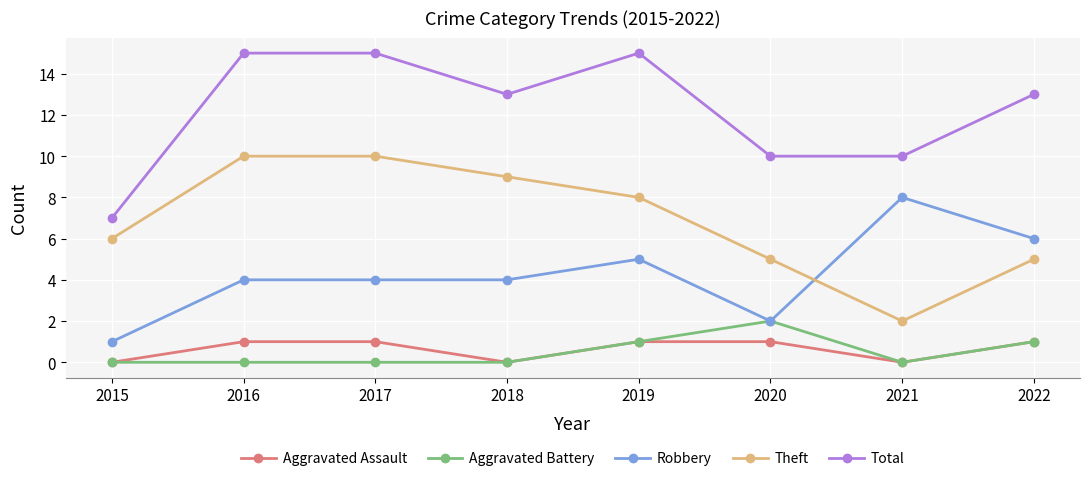

Is it true that Aggravated Battery equals 1 at 2022?

True